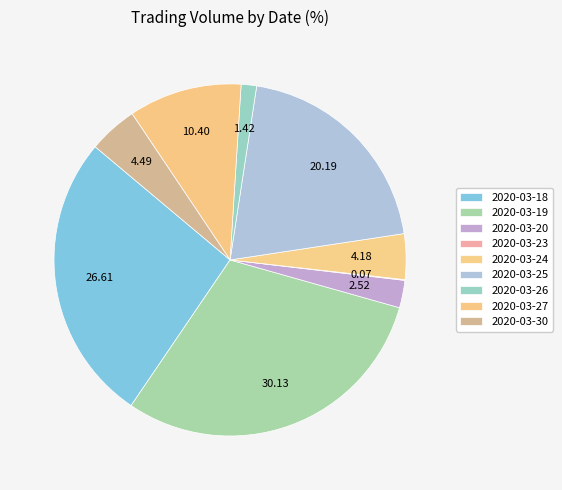

Which has a higher value, 2020-03-19 or 2020-03-20?

2020-03-19